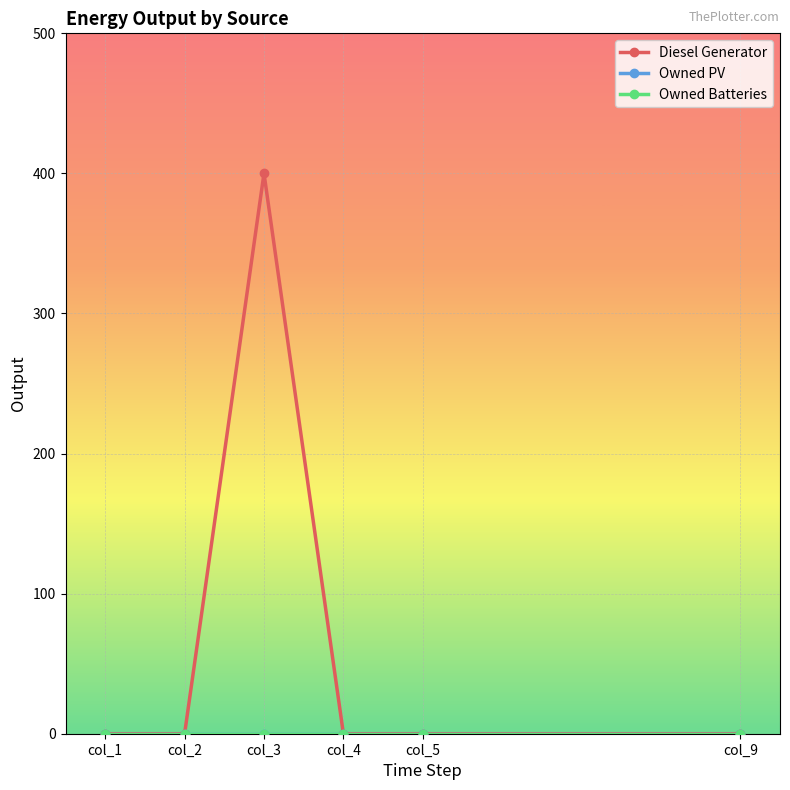

Does the chart have visible grid lines?

Yes